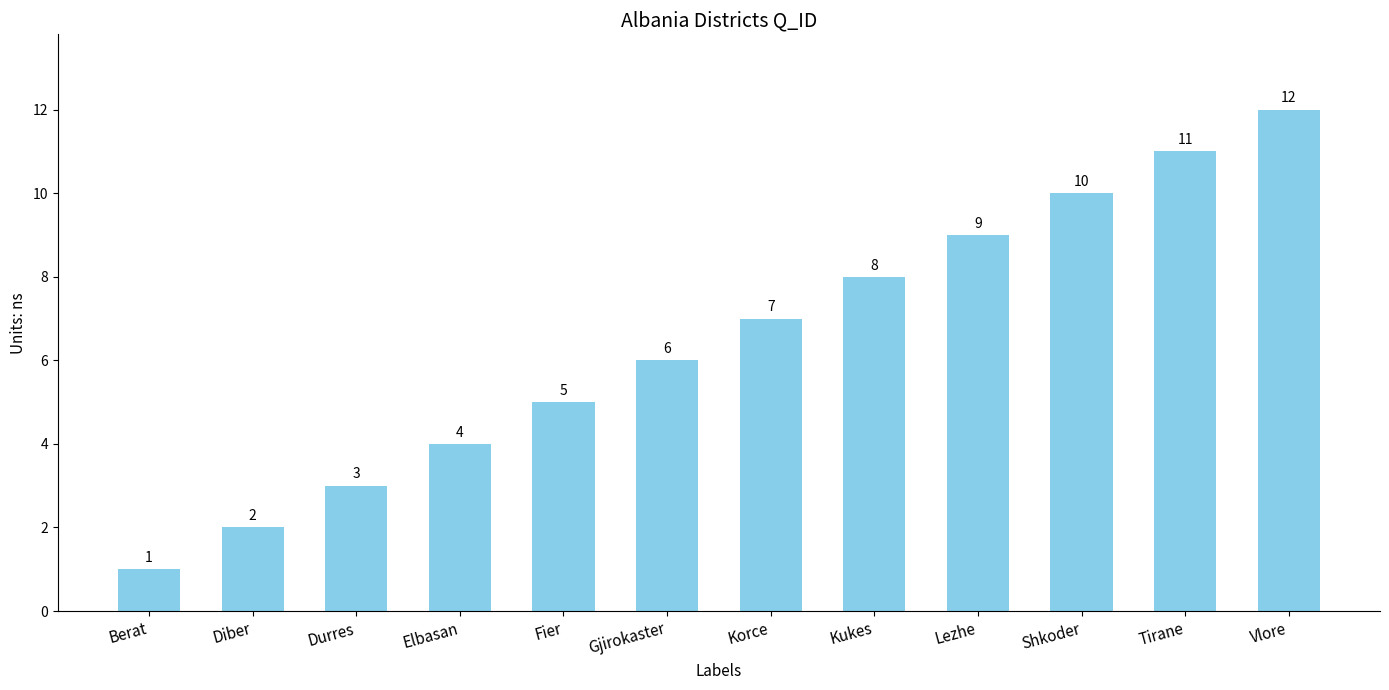

At which category does the chart reach its peak across all series?

Vlore